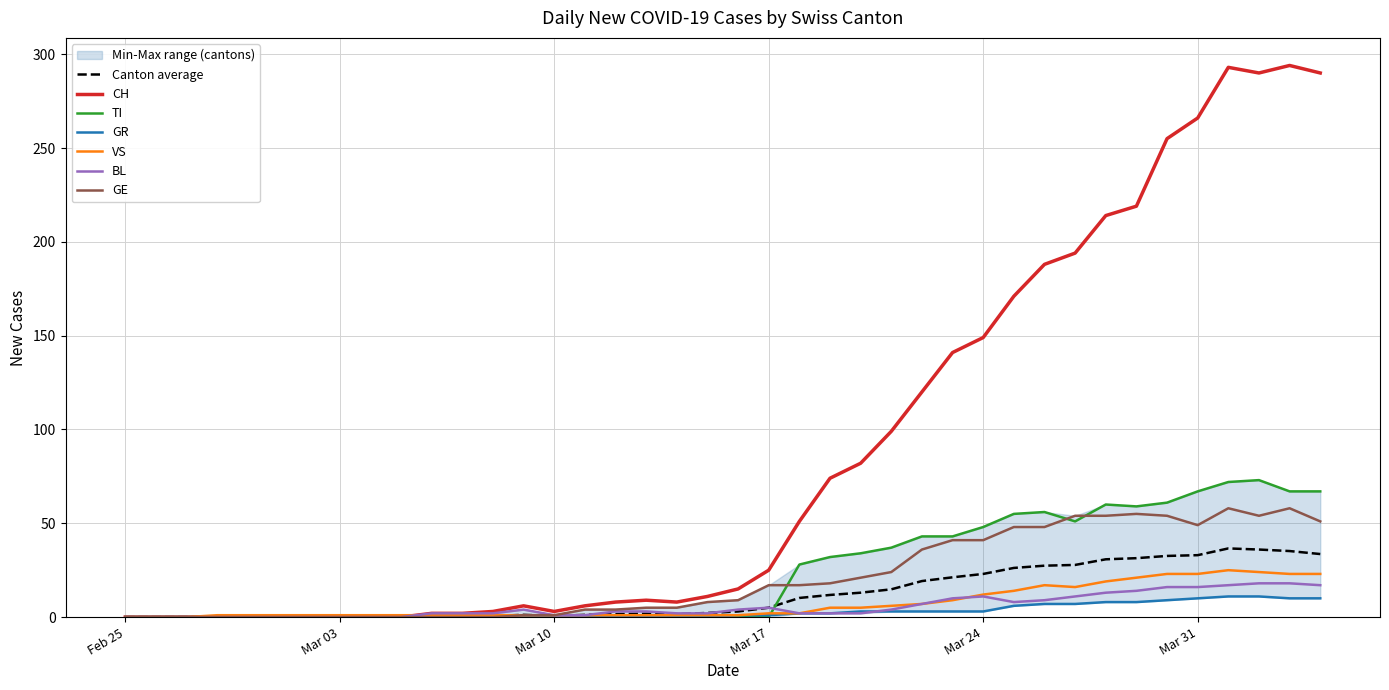

In GE, how many points are lower than both neighbors (excluding endpoints)?

2